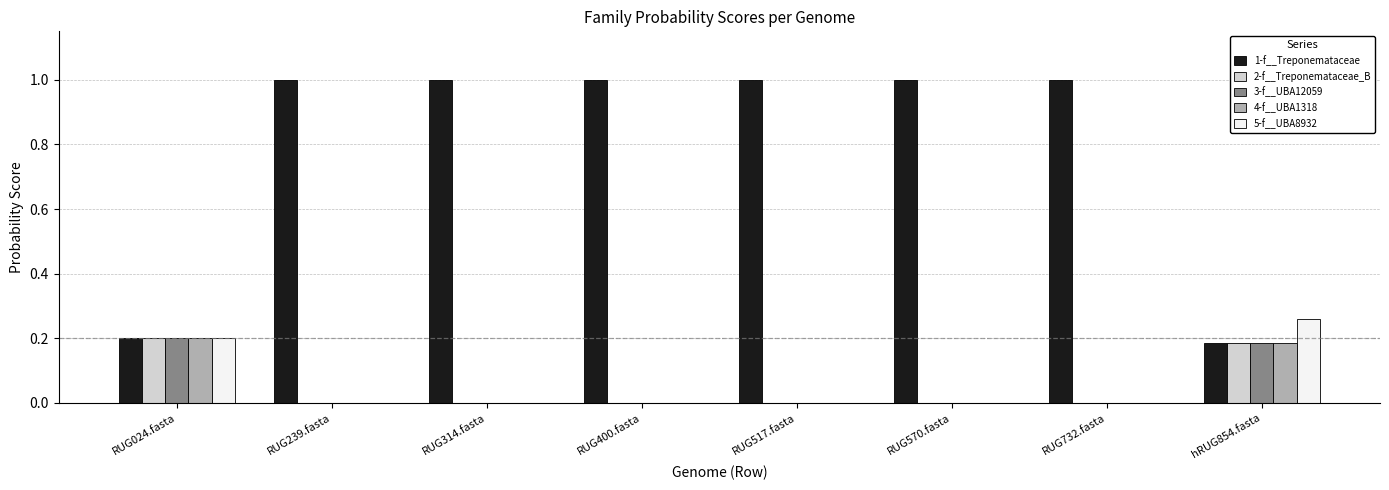

What is the total value across all series at RUG570.fasta?

1.0